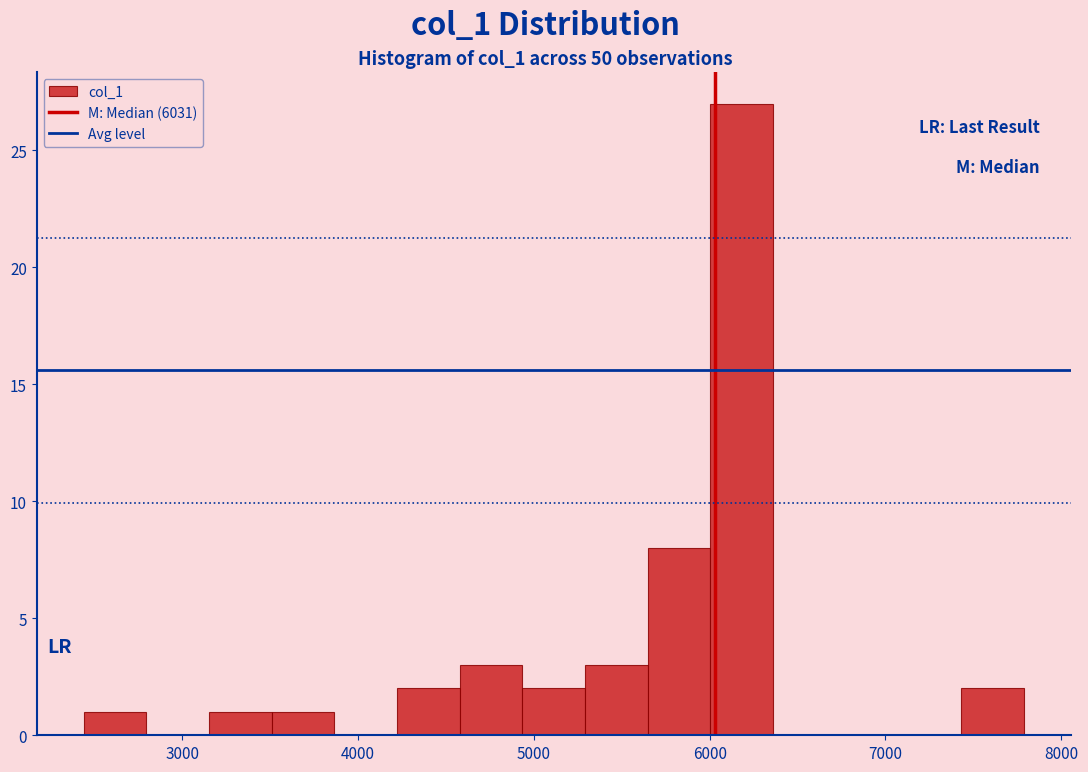

Around what value on the x-axis is the tallest bar? Give the approximate position of its centre, as read against the axis.

6200